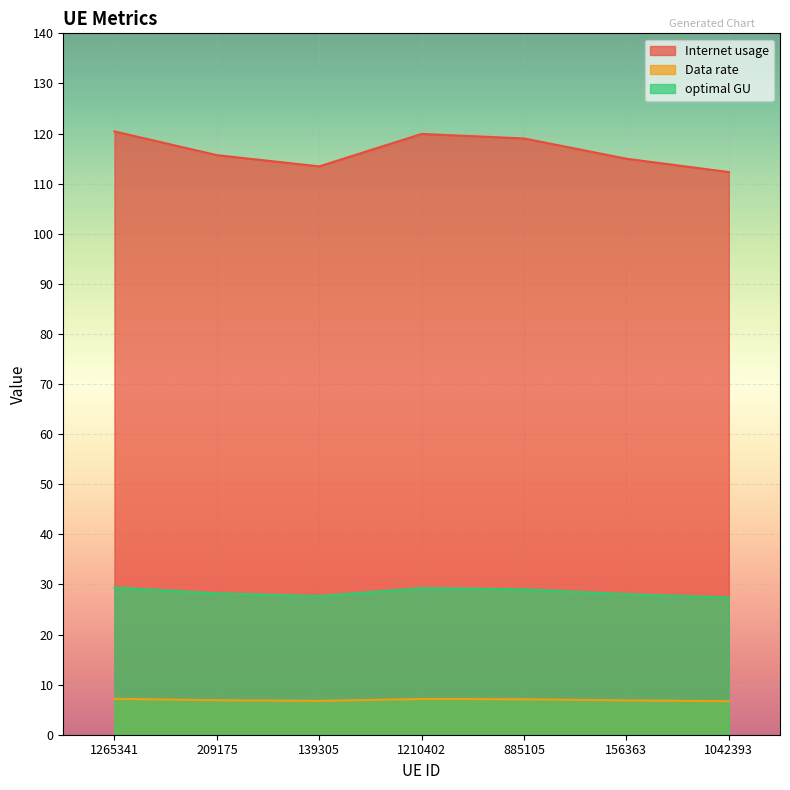

At which category does Data rate reach its first local valley?

139305